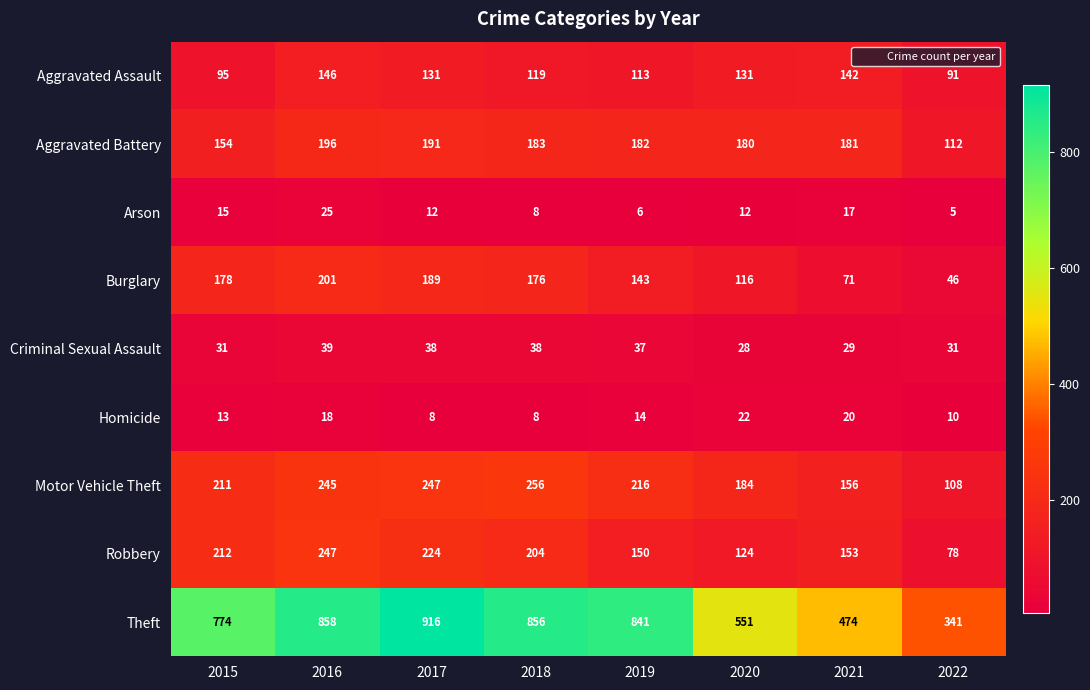

What is the difference between the maximum and minimum values in the Motor Vehicle Theft series?

148